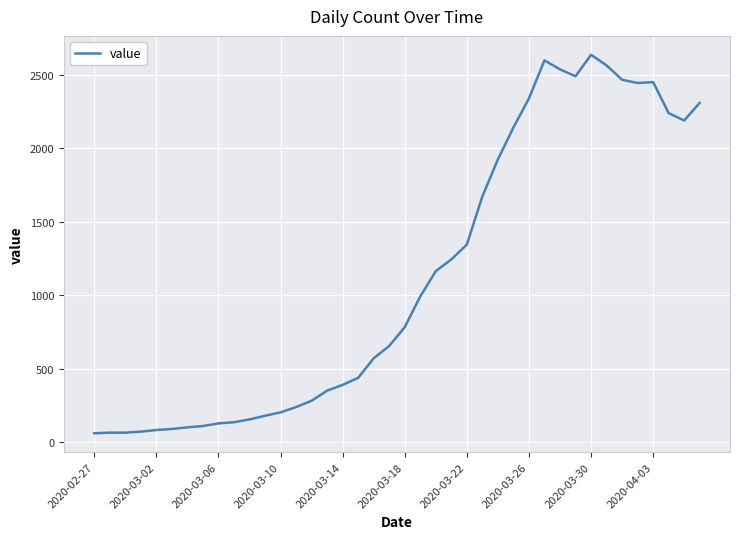

What is the difference between the maximum and minimum values?

2576